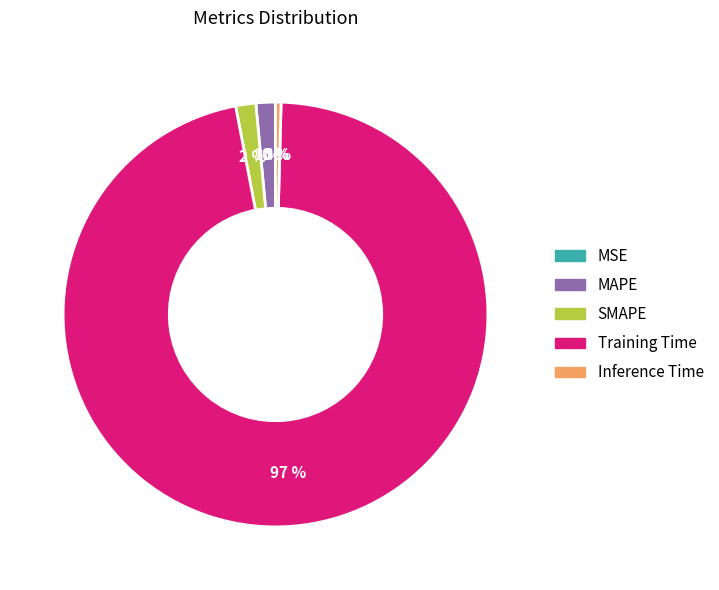

To the nearest percent, what is the average slice percentage?

20%